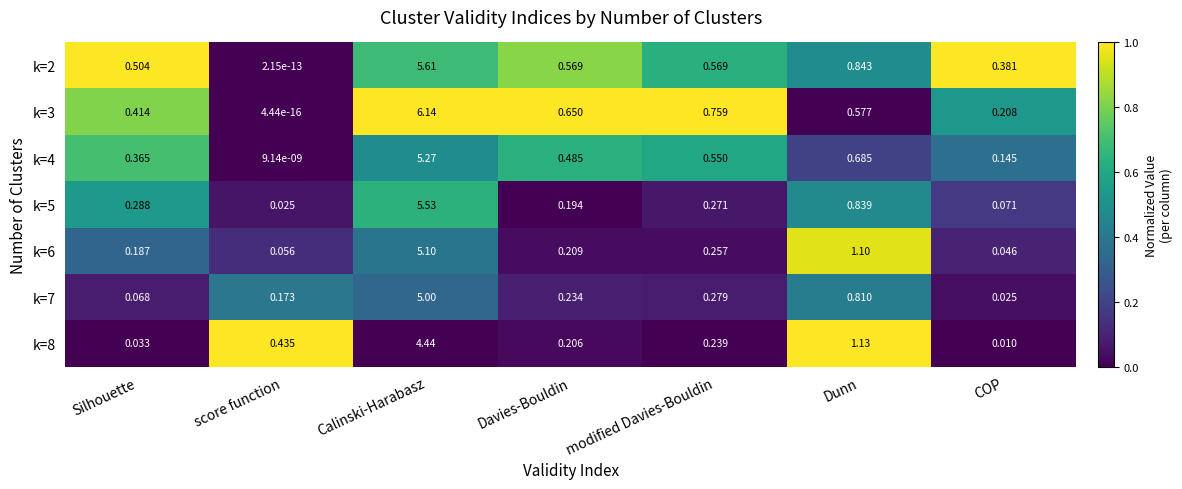

Rank the categories by k=3 value from highest to lowest.

Calinski-Harabasz, modified Davies-Bouldin, Davies-Bouldin, Dunn, Silhouette, COP, score function